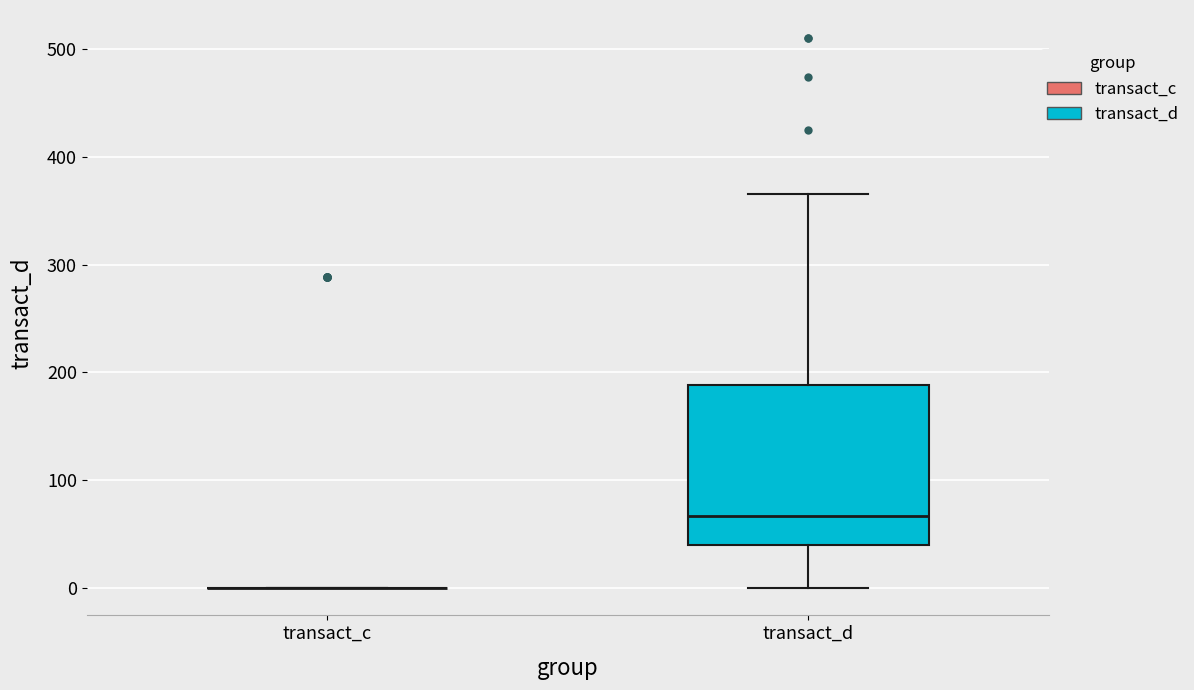

Reading left to right, read every box against the y-axis: the position of its median line, the range the box covers, and the ends of its whiskers. The values are not printed on the chart, so give them approximately, as read against the axis.

transact_c: box collapsed to a line at 0, whiskers 0 to 0
transact_d: median 70, box 40 to 190, whiskers 0 to 370